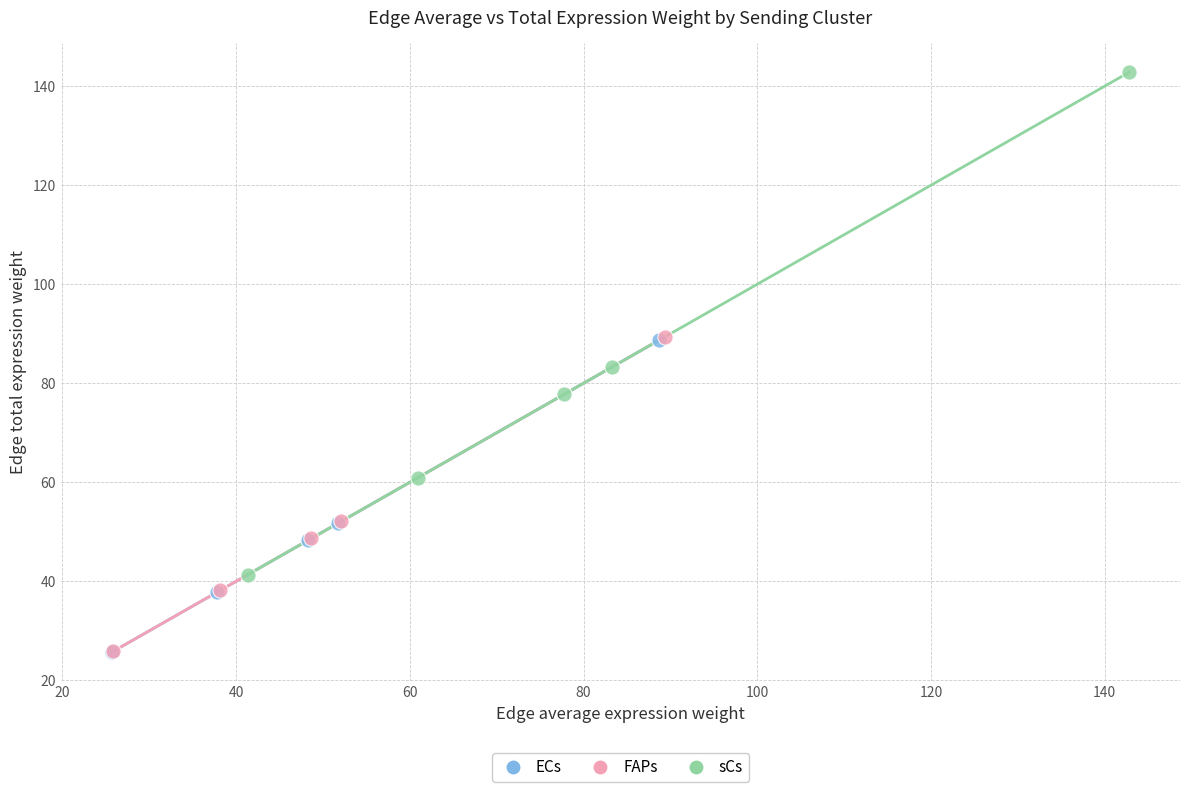

Which series contains the highest Y value?

sCs